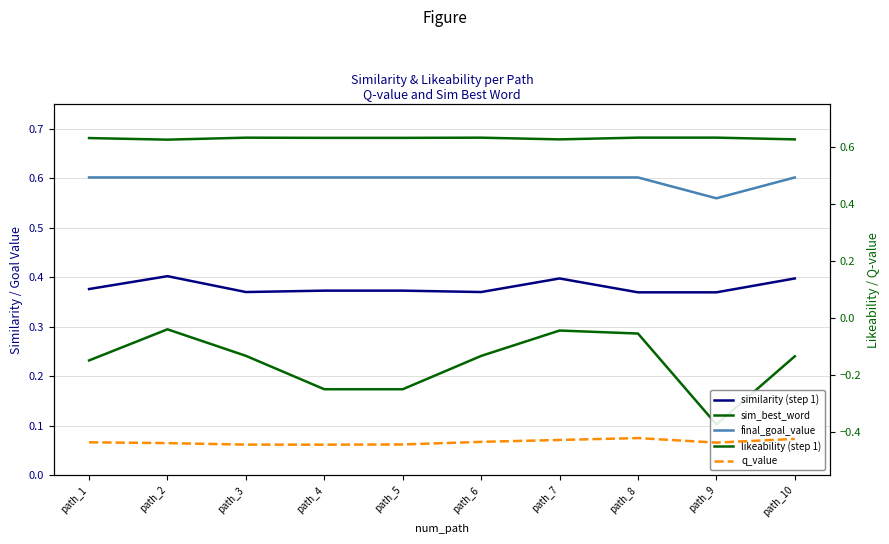

True or false: final_goal_value has more than 1 points higher than both neighbors.

False